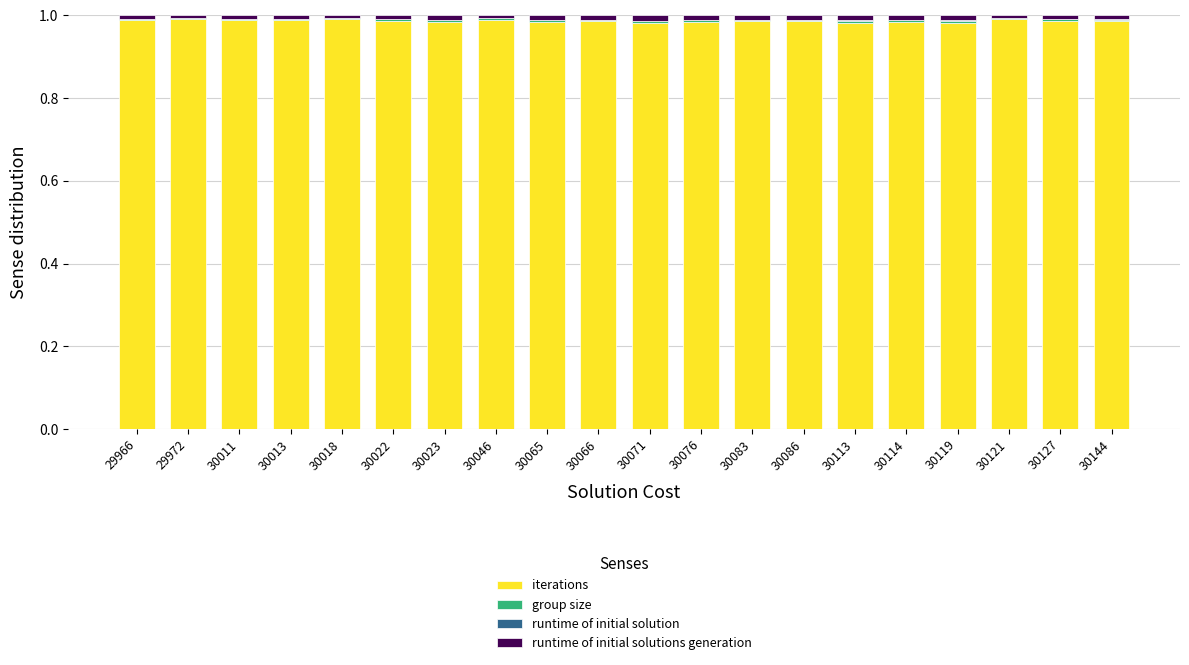

Is it true that iterations equals 1.0 at 29966?

True